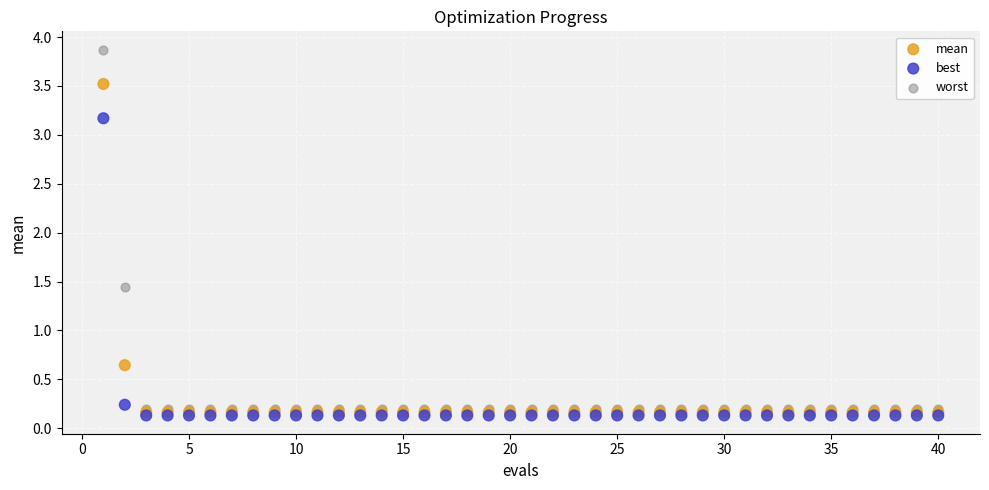

Which series reaches the minimum Y coordinate?

best